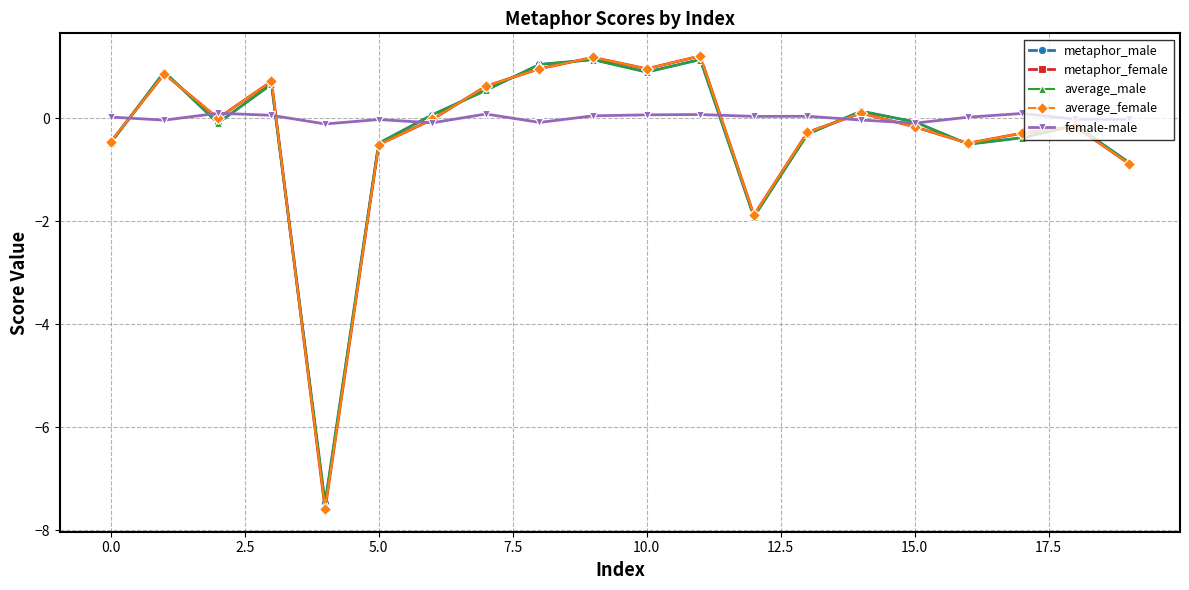

What is the lowest value of the average_male series?

-7.5